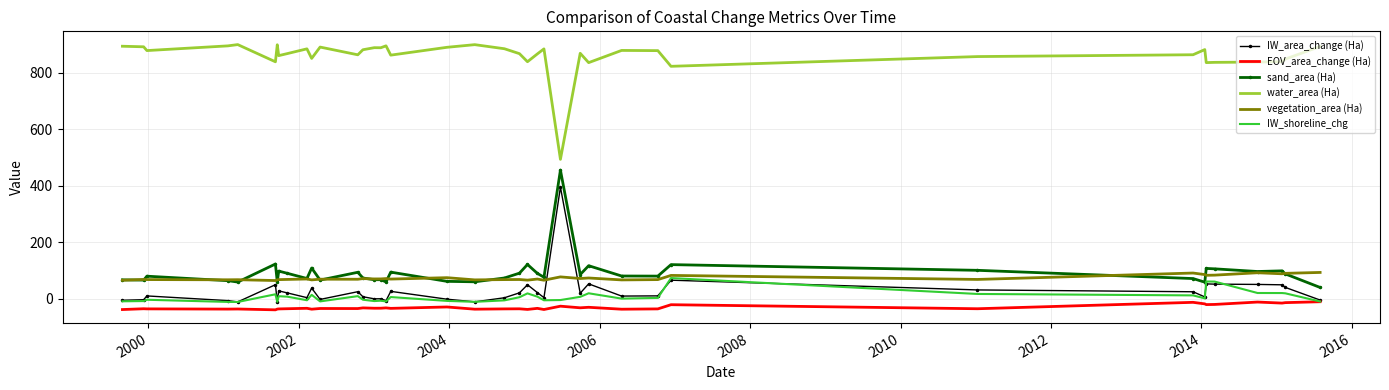

What is the minimum value for sand_area (Ha)?

39.1